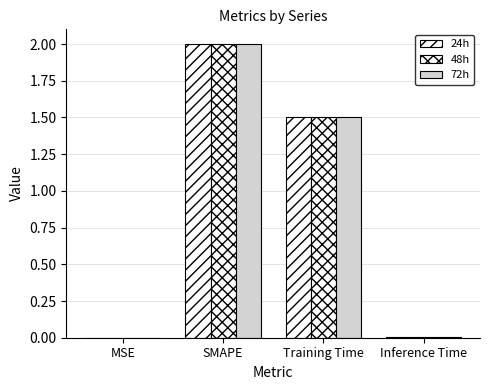

What is the sum of the 72h values at MSE and SMAPE?

2.0